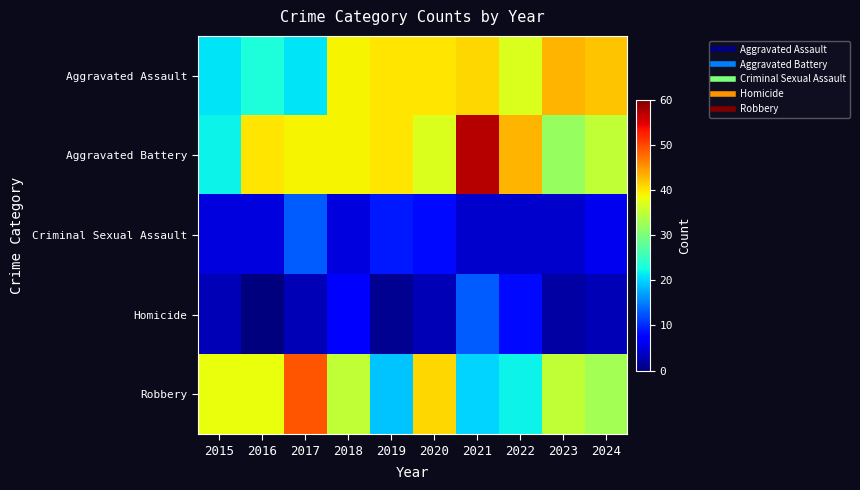

At 2024, list the series in order from largest to smallest.

Aggravated Assault, Aggravated Battery, Robbery, Criminal Sexual Assault, Homicide